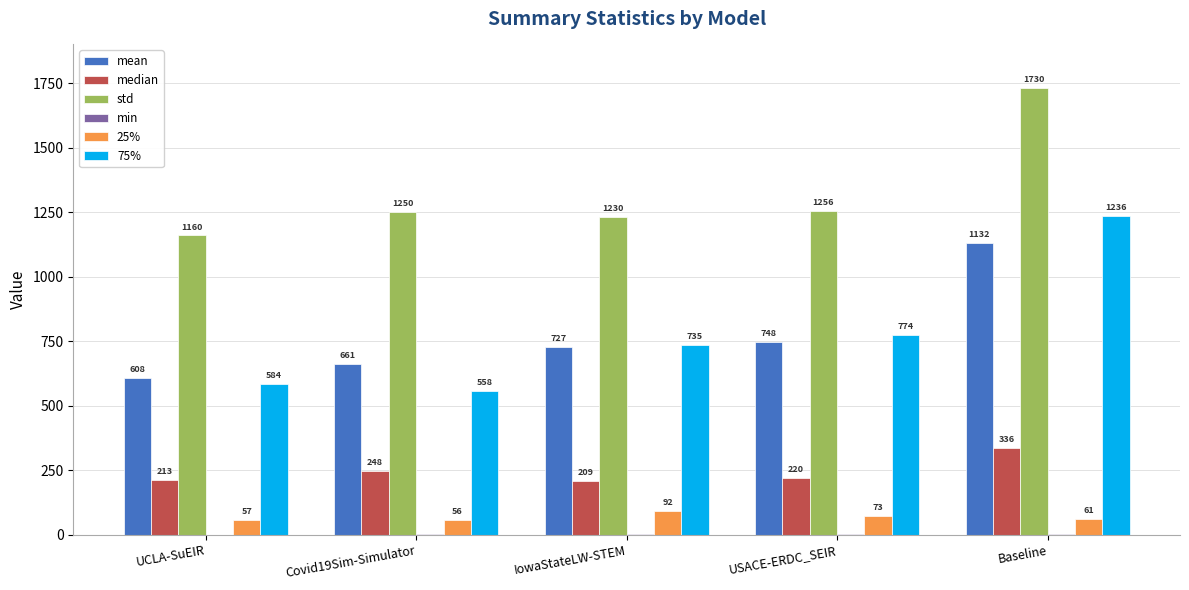

How many groups of bars are there?

5